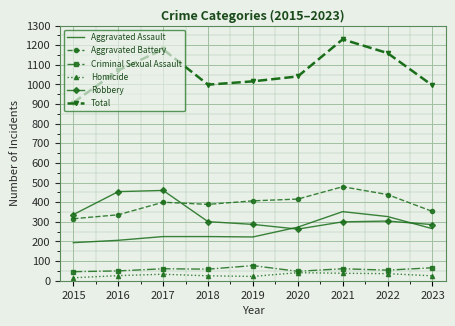

Is it true that Aggravated Assault equals 225 at 2018?

True